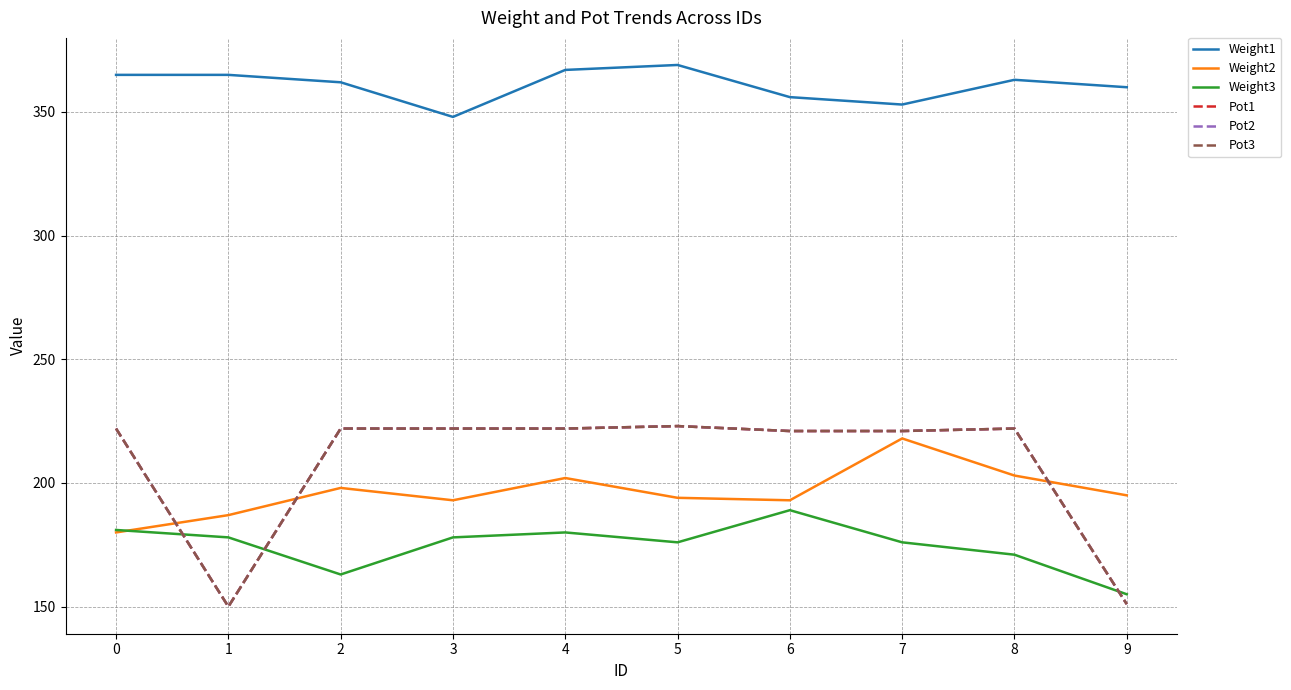

Does the chart have visible grid lines?

Yes